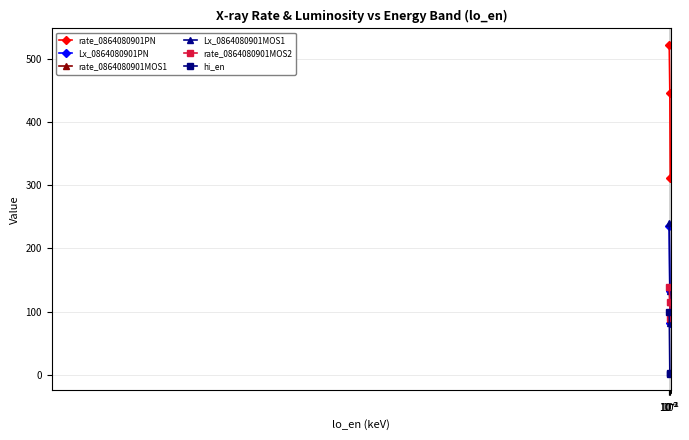

Which series has the largest total across all categories?

rate_0864080901PN